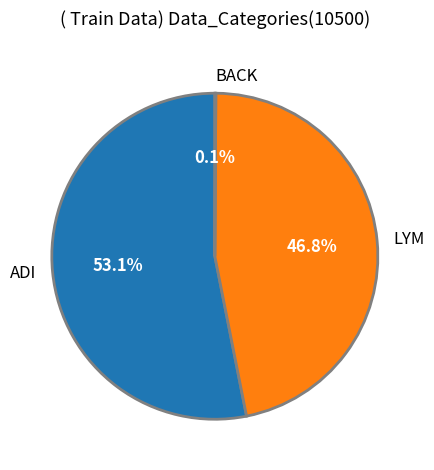

What percentage is NOT represented by LYM?

53.2%